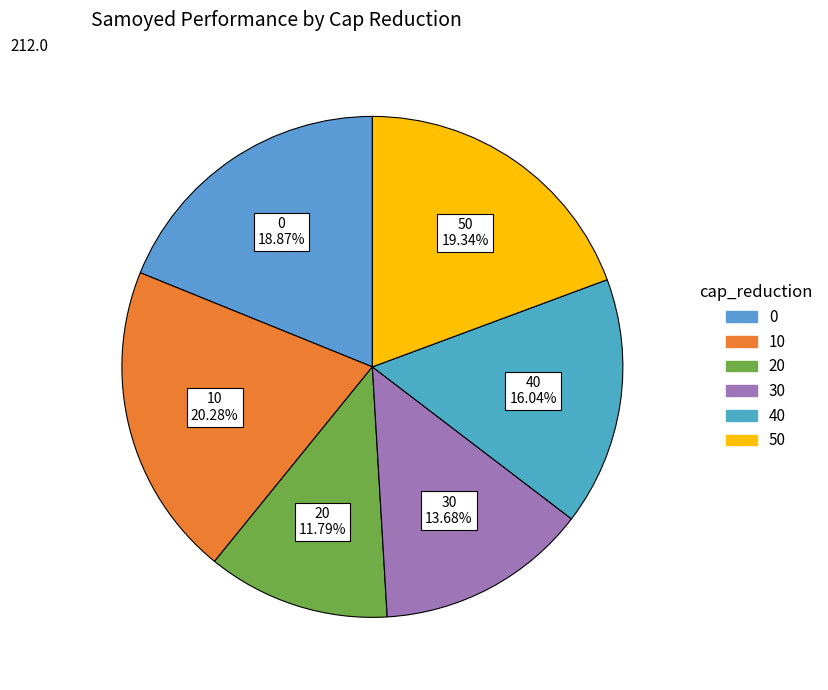

How many slices are in this pie chart?

6